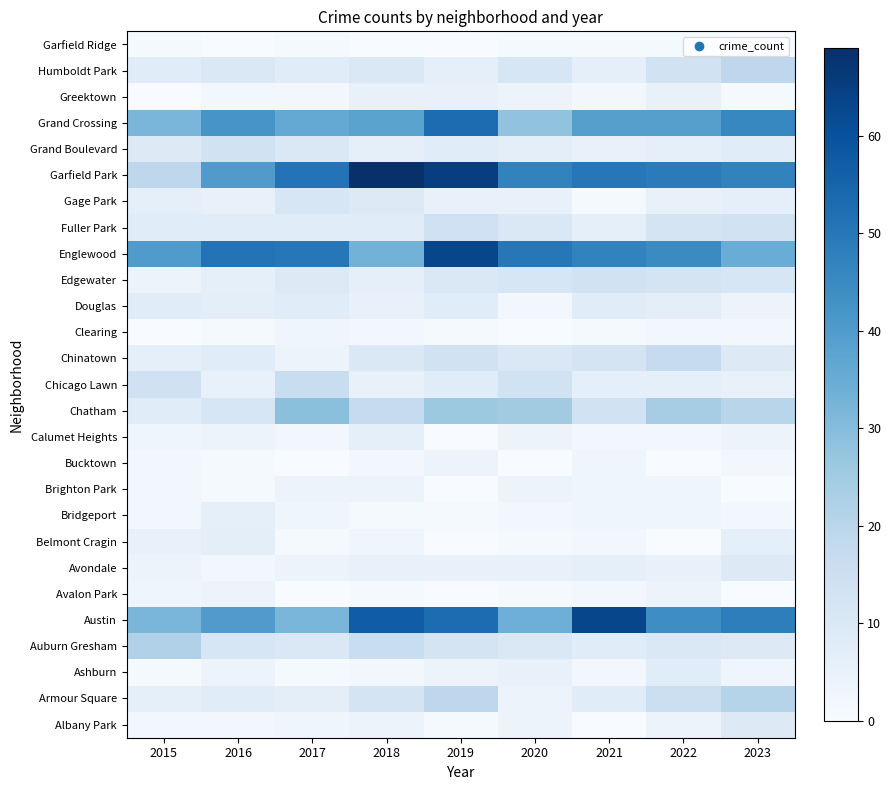

Which label corresponds to the largest value in the chart?

2018